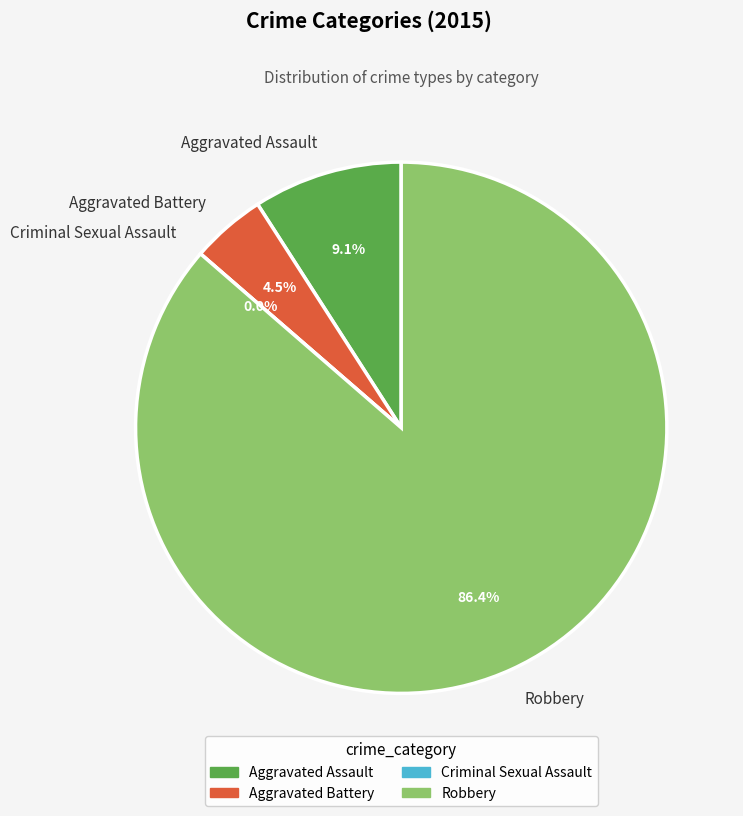

Rank the categories by value from highest to lowest.

Robbery, Aggravated Assault, Aggravated Battery, Criminal Sexual Assault